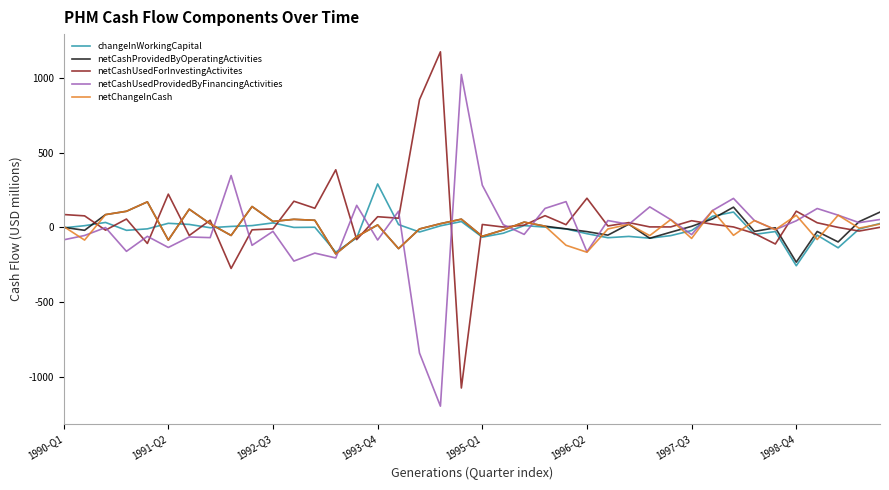

How many values in the netCashUsedForInvestingActivites series are below 18?

20